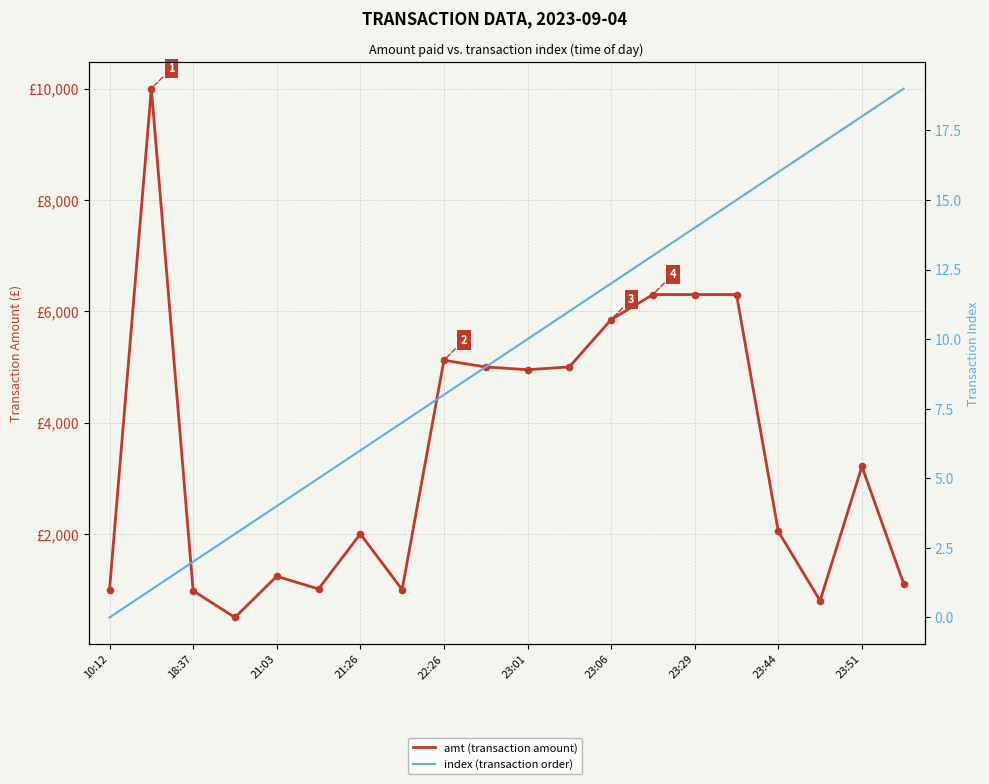

What are all the series names shown in the legend?

amt (transaction amount), index (transaction order)